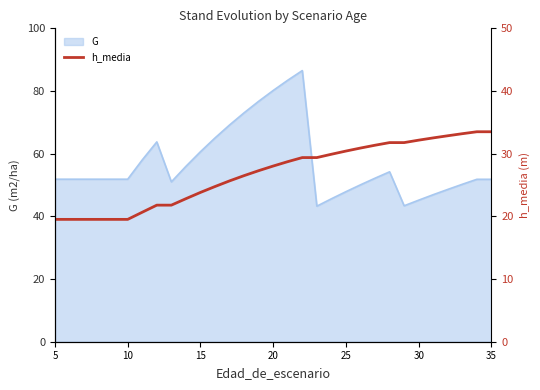

What is the minimum value for G?

43.3